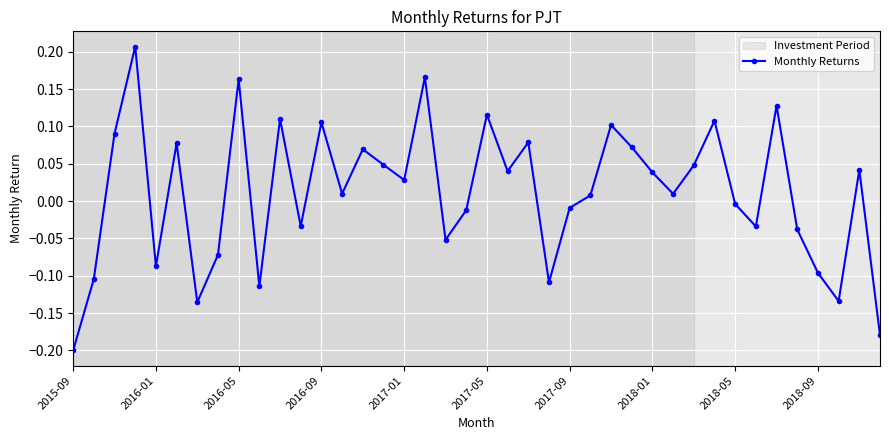

How many interior local valleys (lower than both neighbors) does the data have?

12